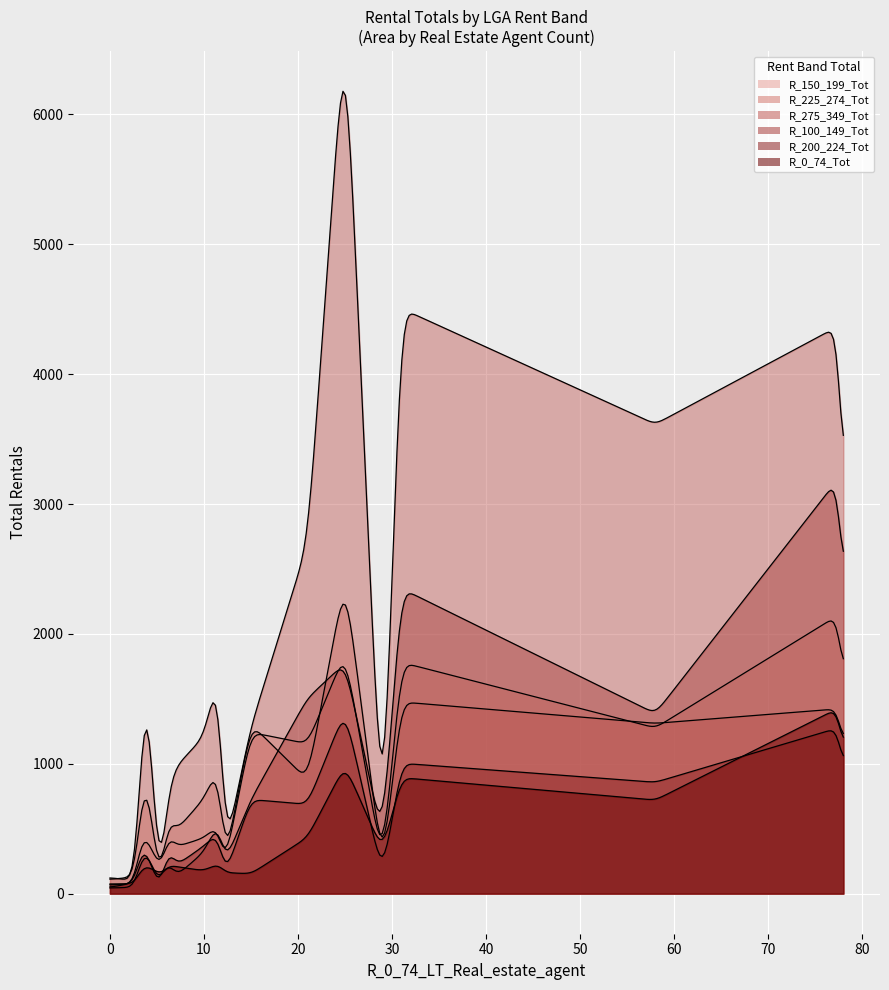

What is the value of the R_0_74_Tot point at the 15th from the left?

77